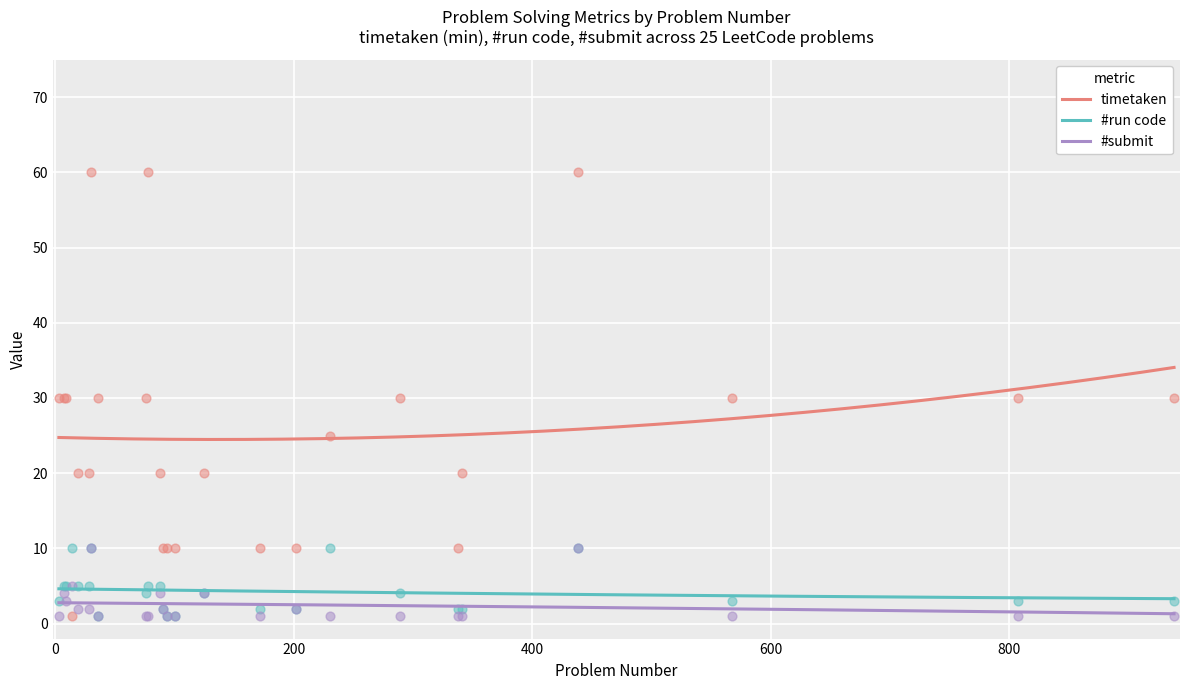

What are all the series names shown in the legend?

timetaken, #run code, #submit